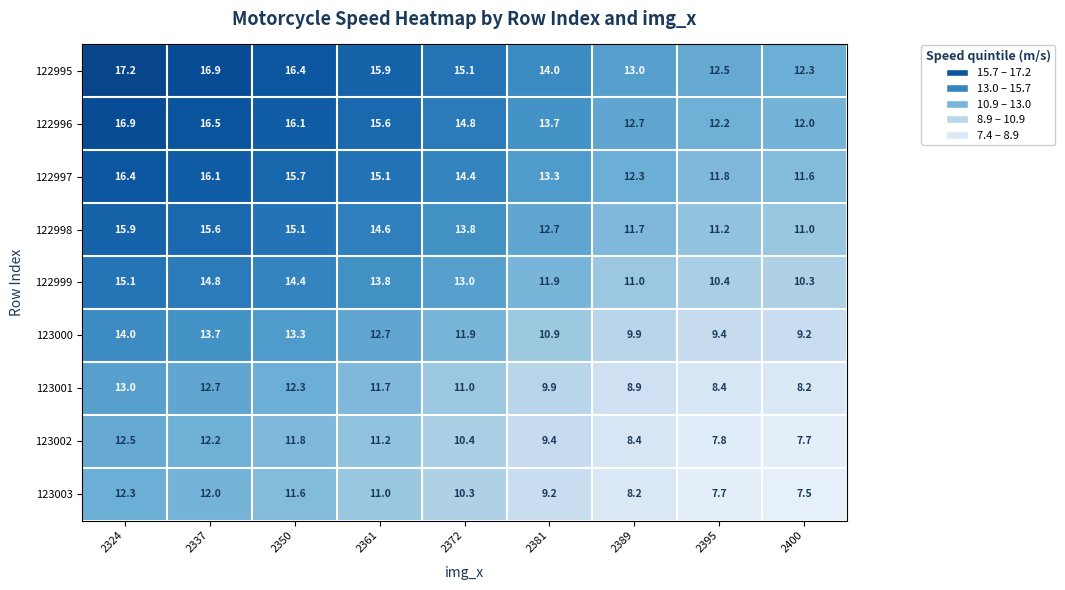

True or false: 122997 has a value of 19.2 at 2389.

False